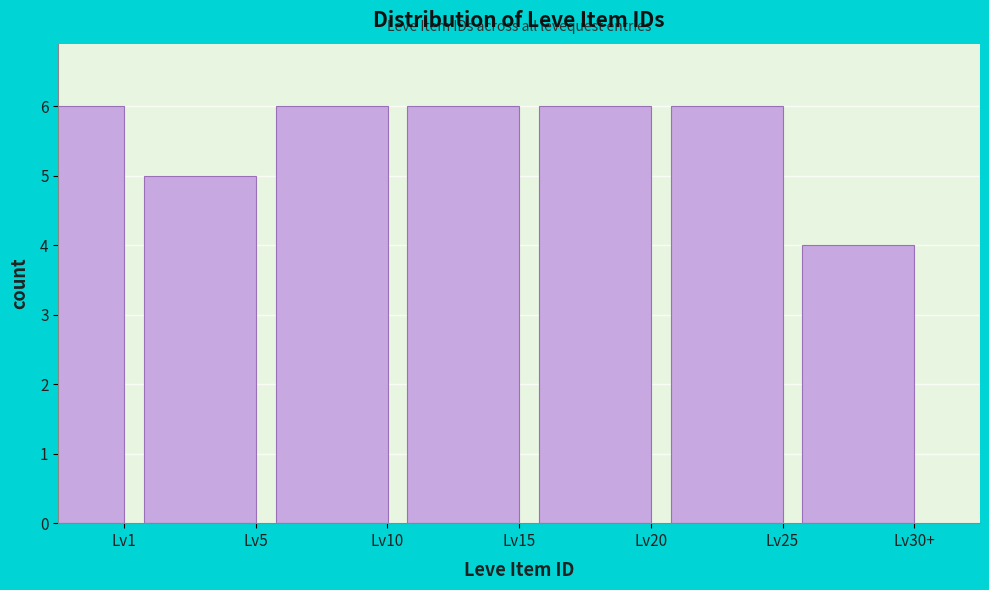

Reading left to right, list all the values displayed in this chart.

6	5	6	6	6	6	4